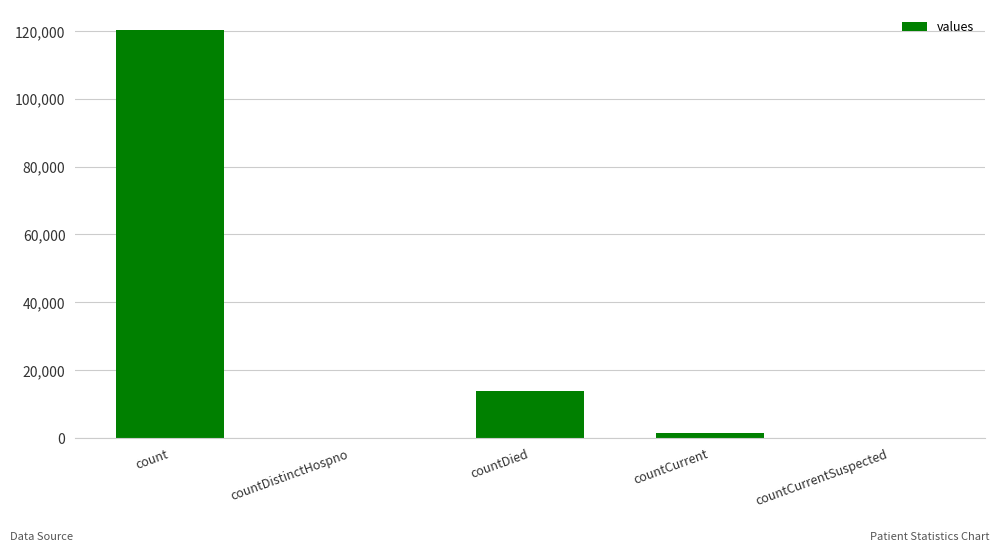

The value at count is 180028. True or false?

False